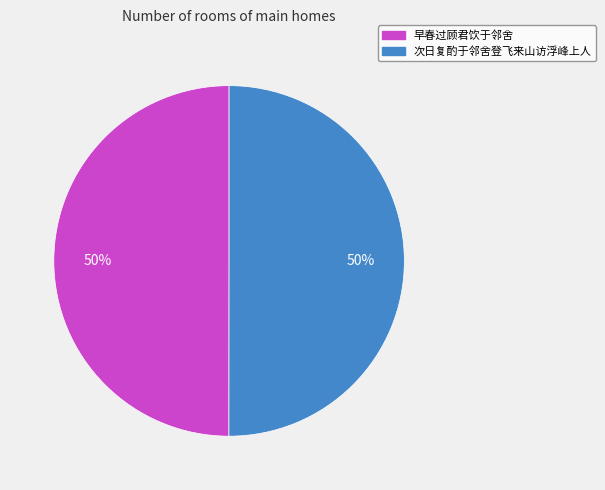

Approximately how many times larger is the value at 次日复酌于邻舍登飞来山访浮峰上人 compared to 早春过顾君饮于邻舍?

1.0